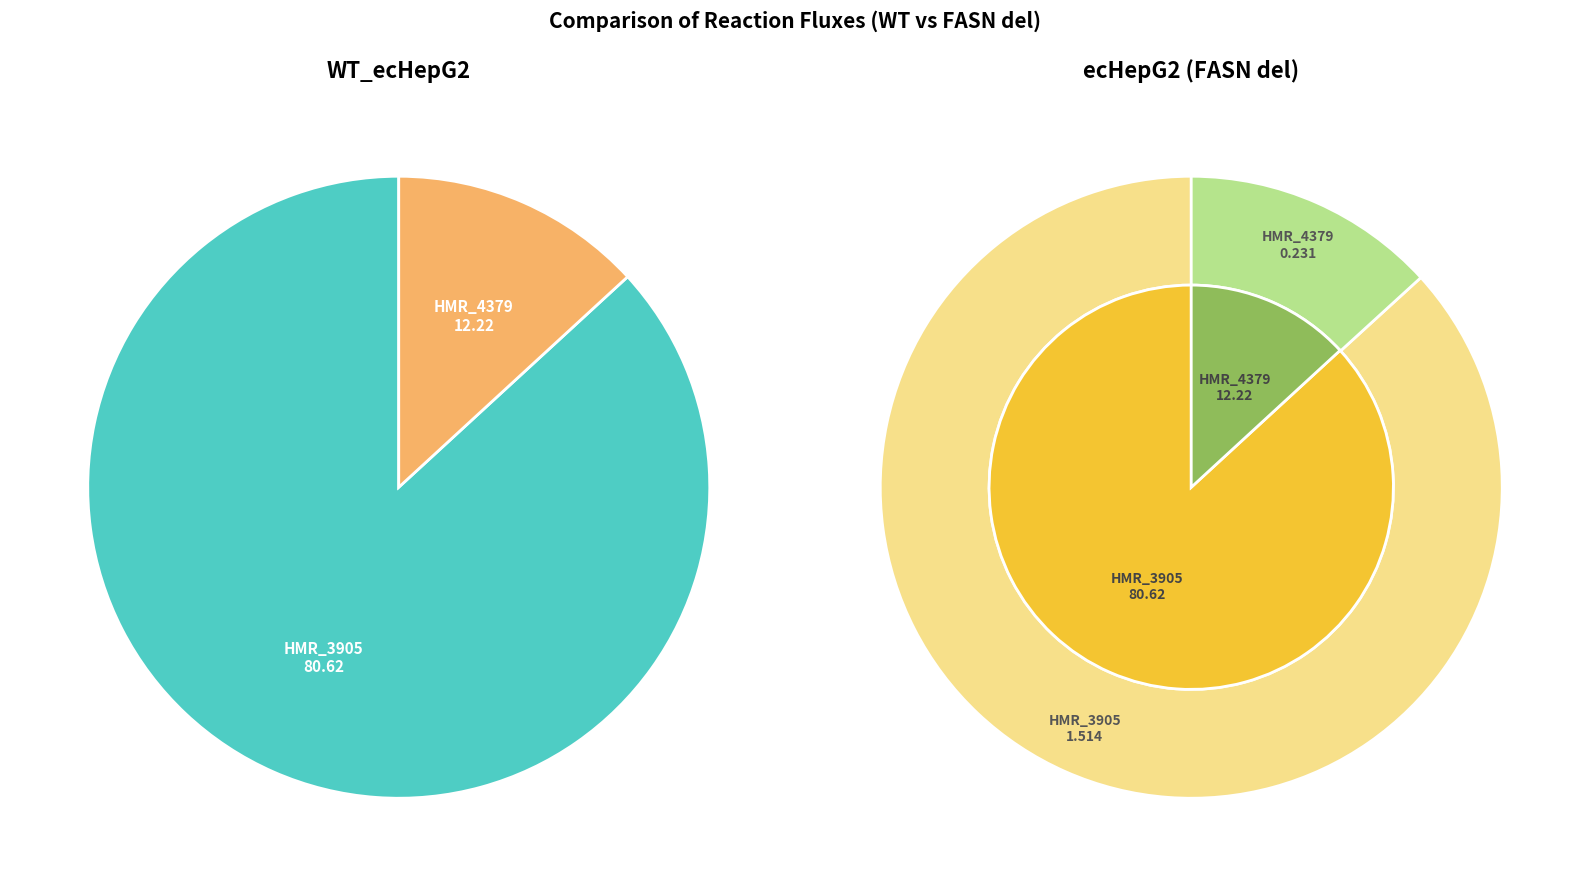

Does HMR_3905 represent more than half of the total?

Yes